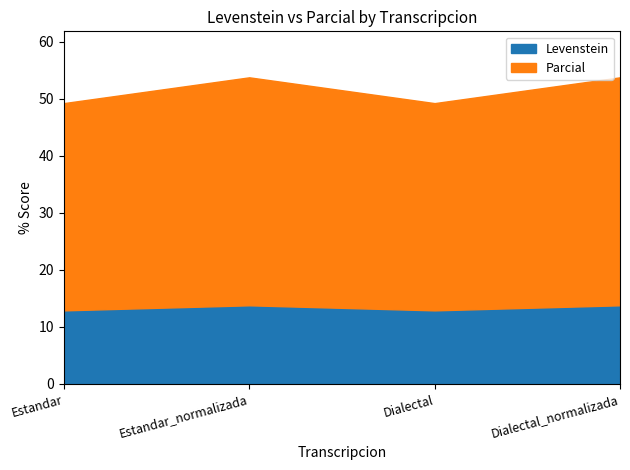

Which has a higher value, Dialectal_normalizada or Estandar_normalizada?

Dialectal_normalizada